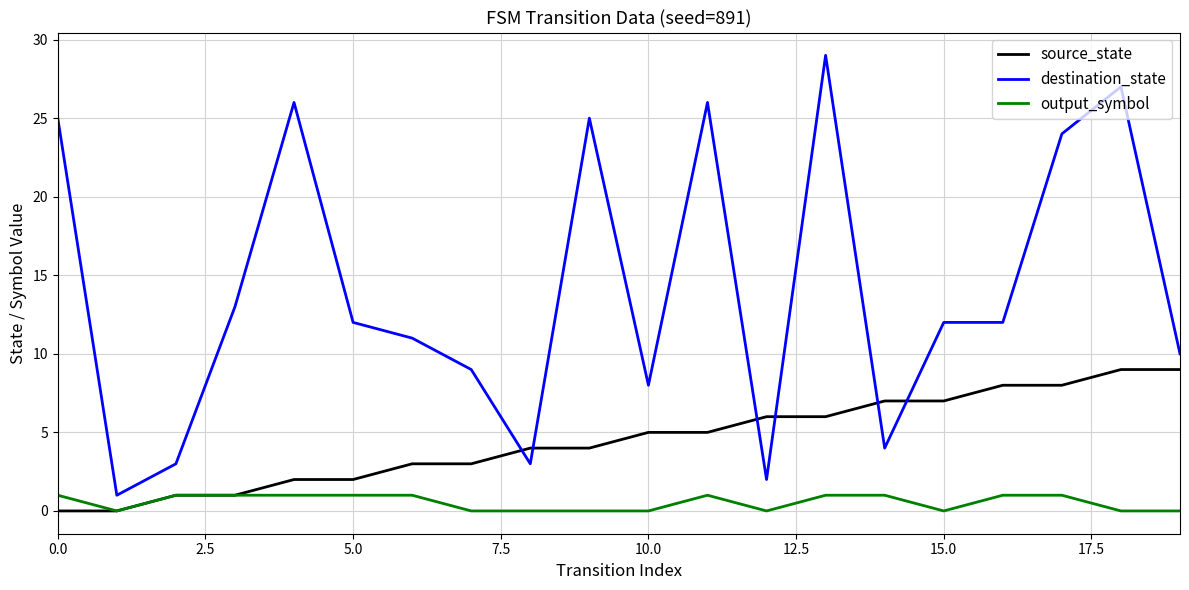

Reading left to right, list all the values displayed in this chart.

source_state: 0	0	1	1	2	2	3	3	4	4	5	5	6	6	7	7	8	8	9	9
destination_state: 25	1	3	13	26	12	11	9	3	25	8	26	2	29	4	12	12	24	27	10
output_symbol: 1	0	1	1	1	1	1	0	0	0	0	1	0	1	1	0	1	1	0	0